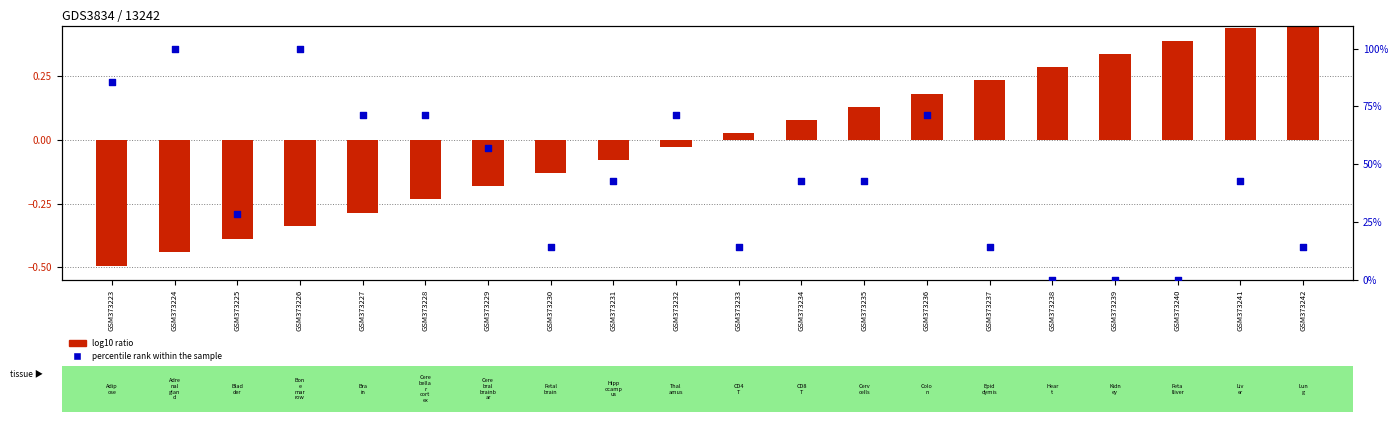

At which category is the sum across all series the highest?

GSM373226